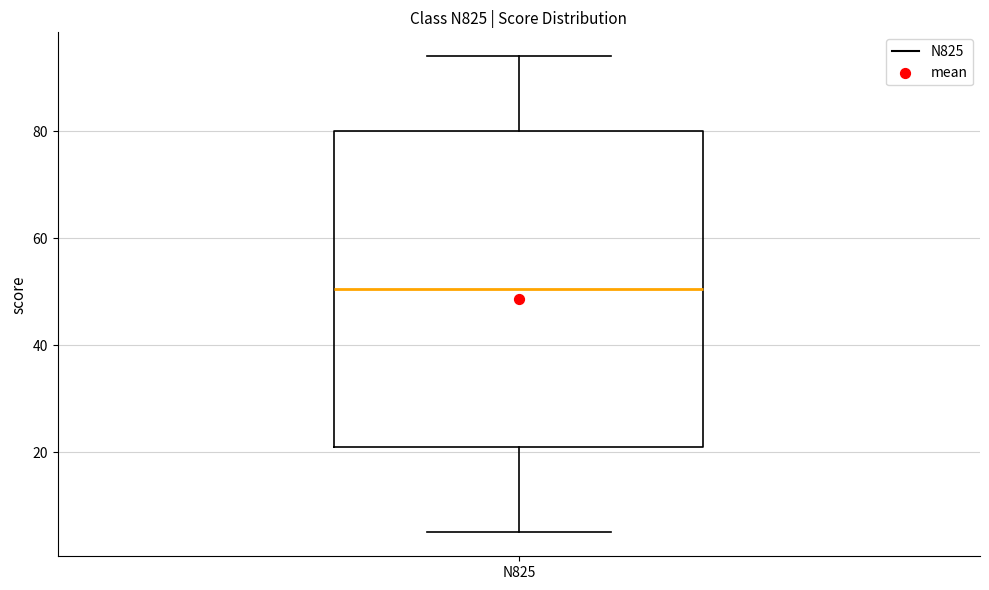

Read this box plot against the y-axis: the position of the median line, the range covered by the box, and the ends of both whiskers. The values are not printed on the chart, so give them approximately, as read against the axis.

median 50, box 22 to 80, whiskers 6 to 94